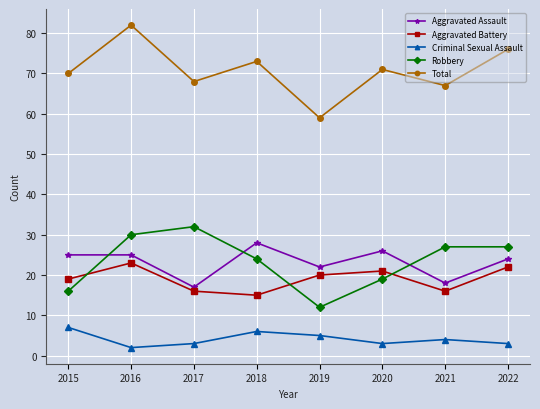

List the series in order of their peak value, highest first.

Total, Robbery, Aggravated Assault, Aggravated Battery, Criminal Sexual Assault